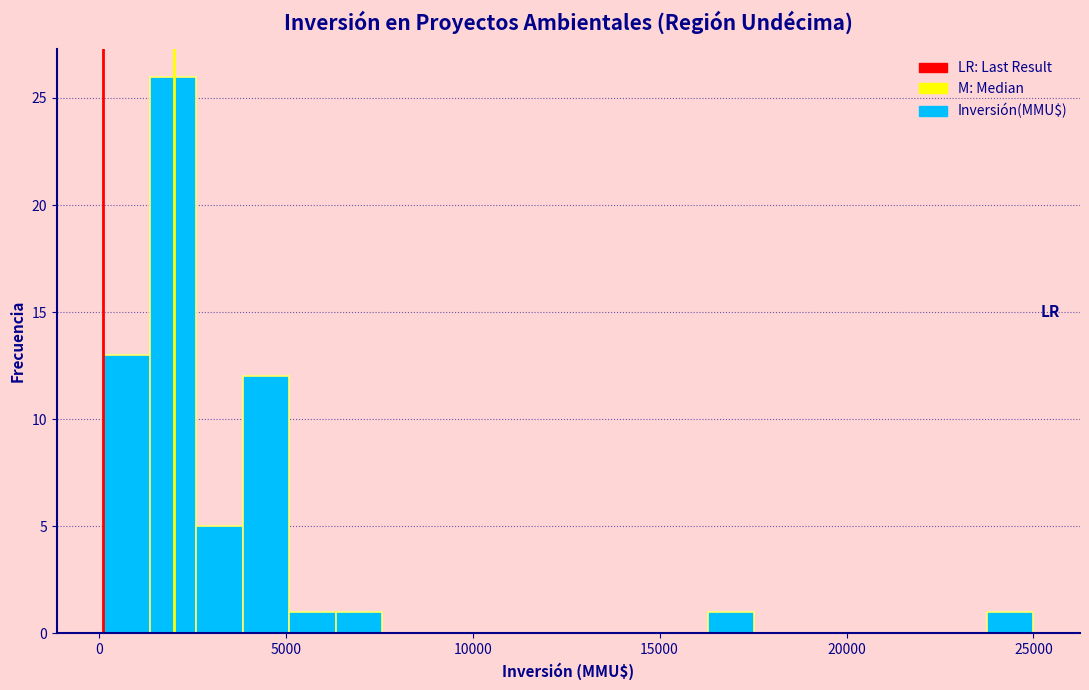

Around what value on the x-axis is the tallest bar? Give the approximate position of its centre, as read against the axis.

2000